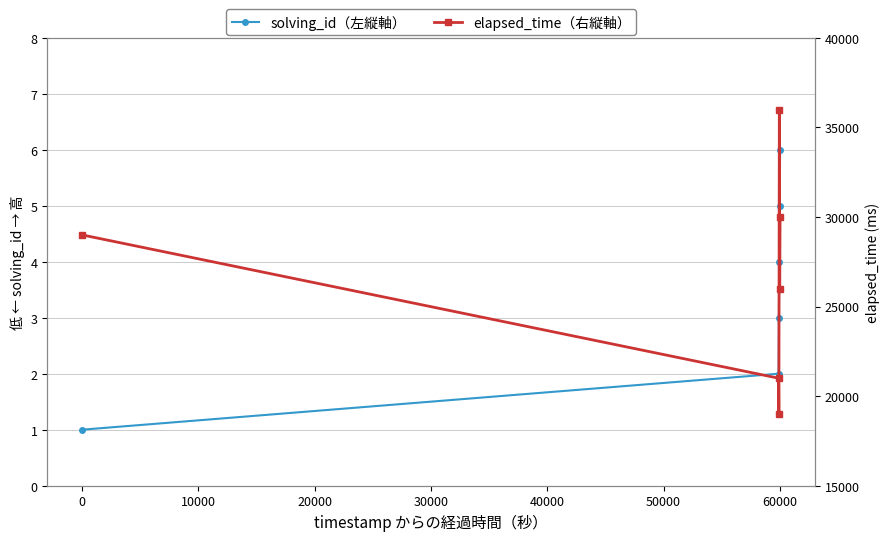

How many lines are shown in the chart?

2